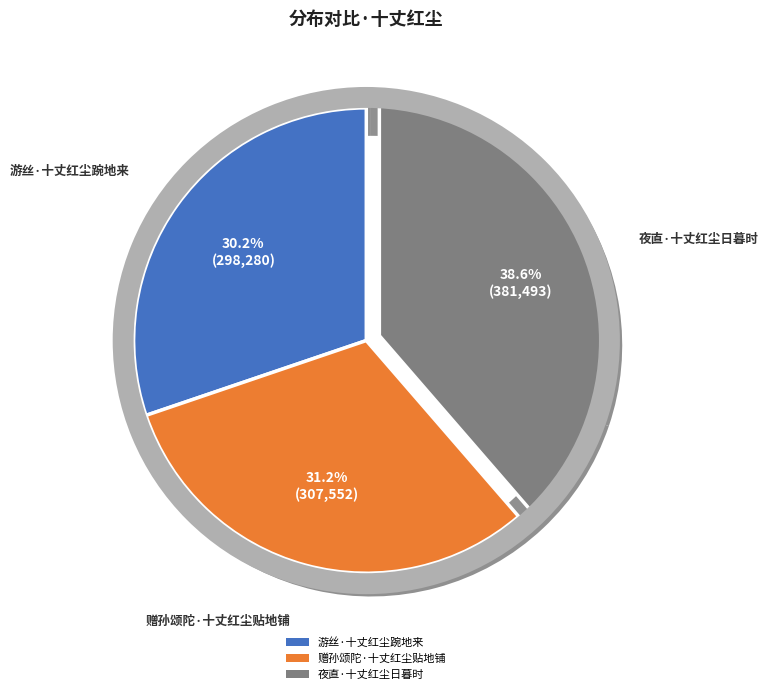

Rank the categories by value from highest to lowest.

夜直·十丈红尘日暮时, 赠孙颂陀·十丈红尘贴地铺, 游丝·十丈红尘踠地来